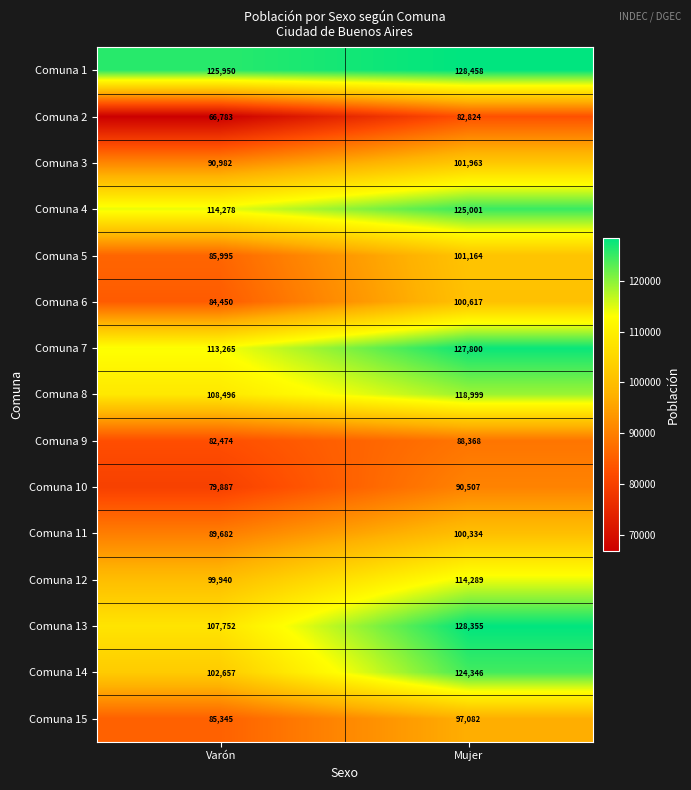

Reading left to right, list all the values displayed in this chart.

Comuna 1: Varón=125950	Mujer=128458
Comuna 2: Varón=66783	Mujer=82824
Comuna 3: Varón=90982	Mujer=101963
Comuna 4: Varón=114278	Mujer=125001
Comuna 5: Varón=85995	Mujer=101164
Comuna 6: Varón=84450	Mujer=100617
Comuna 7: Varón=113265	Mujer=127800
Comuna 8: Varón=108496	Mujer=118999
Comuna 9: Varón=82474	Mujer=88368
Comuna 10: Varón=79887	Mujer=90507
Comuna 11: Varón=89682	Mujer=100334
Comuna 12: Varón=99940	Mujer=114289
Comuna 13: Varón=107752	Mujer=128355
Comuna 14: Varón=102657	Mujer=124346
Comuna 15: Varón=85345	Mujer=97082